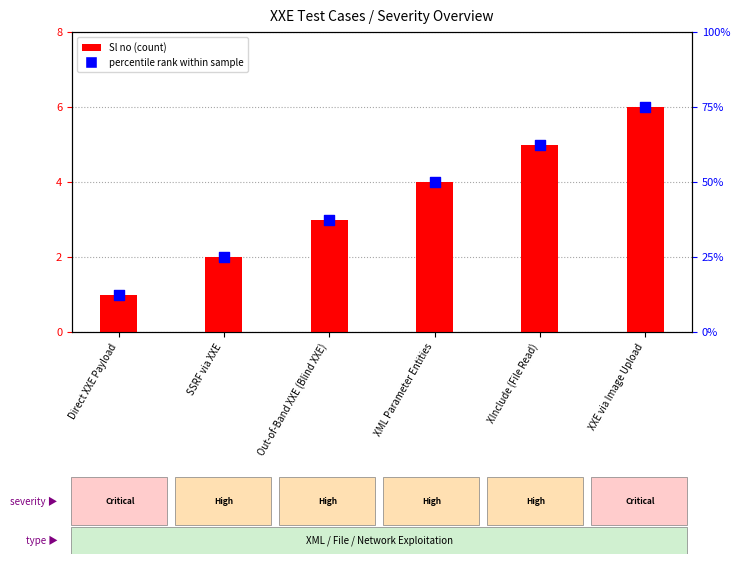

What are all the series names shown in the legend?

Sl no (count), percentile rank within sample